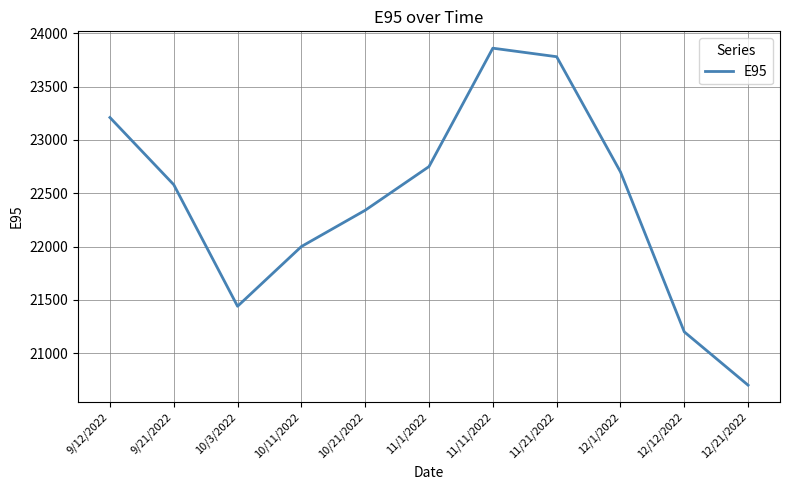

The value at 11/11/2022 is 23860. True or false?

True